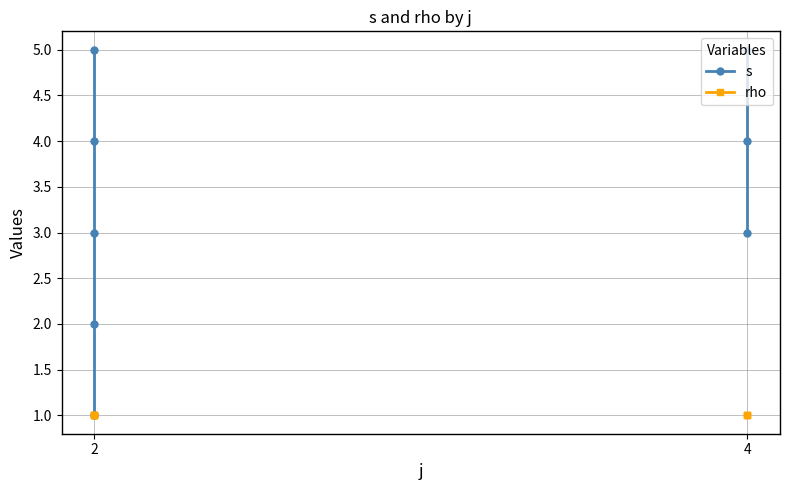

How many lines are shown in the chart?

2